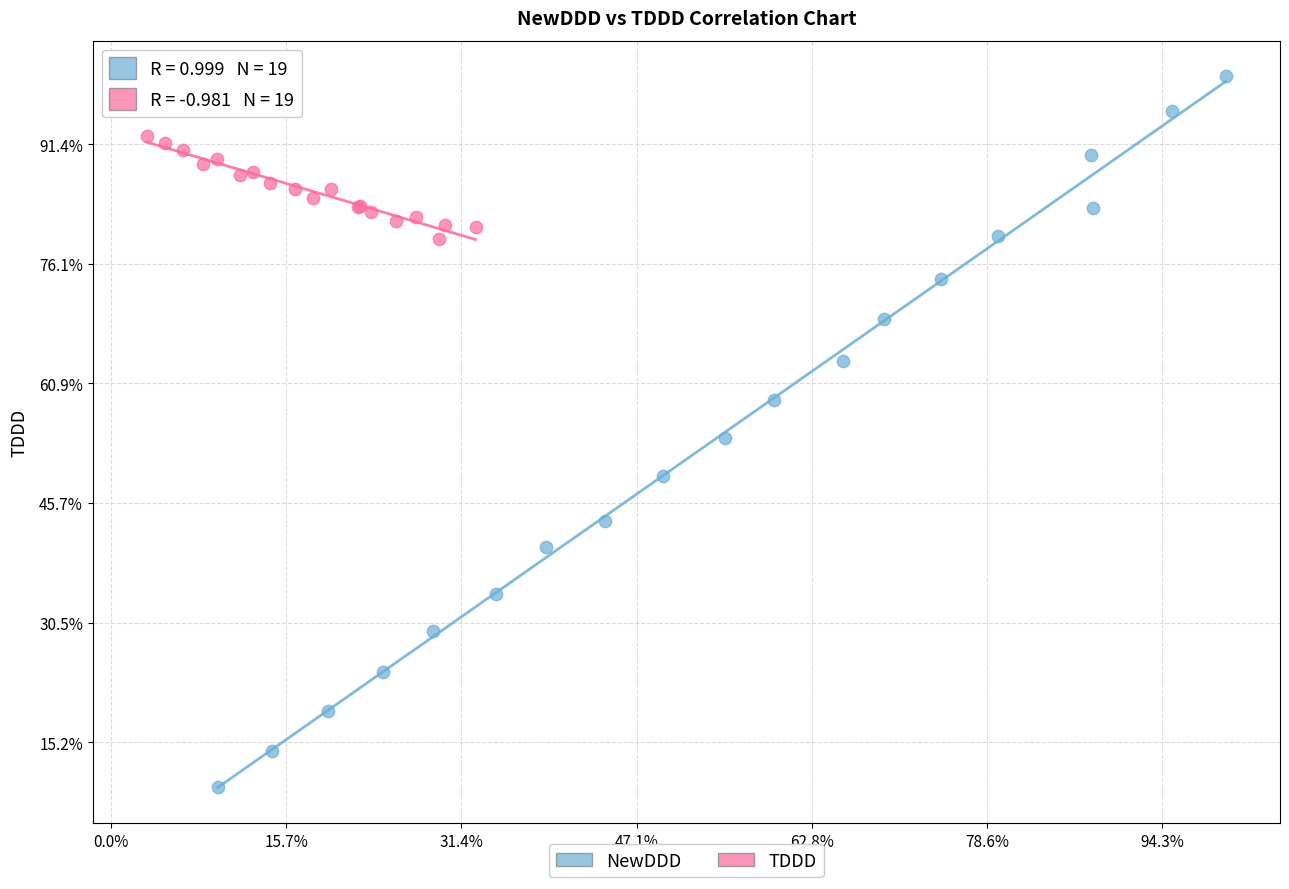

What are all the series names shown in the legend?

NewDDD, TDDD